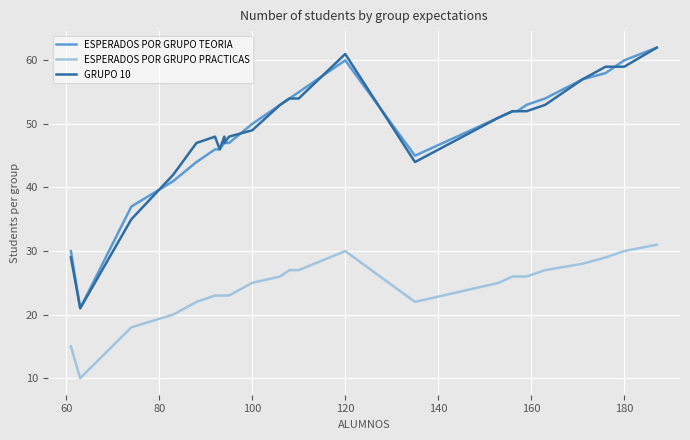

Does the chart display data point markers on the line(s)?

No